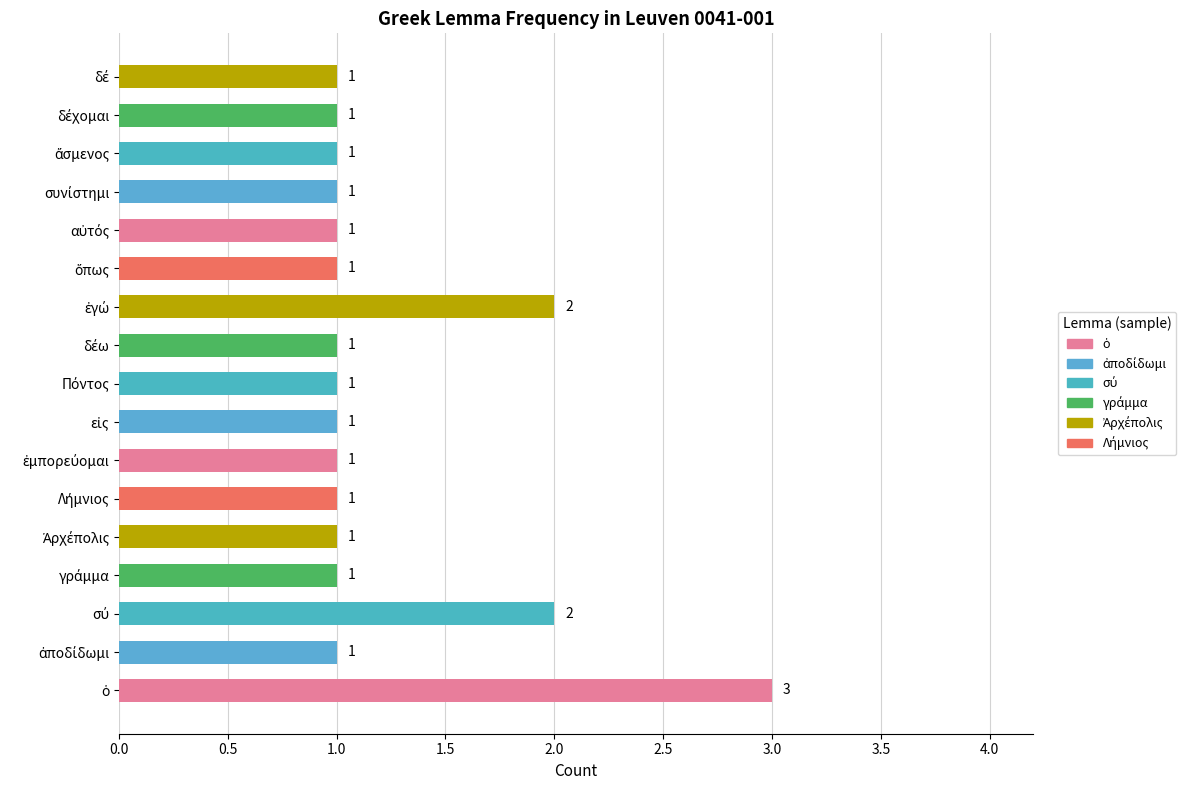

Count the values in the range 1 to 2.

16